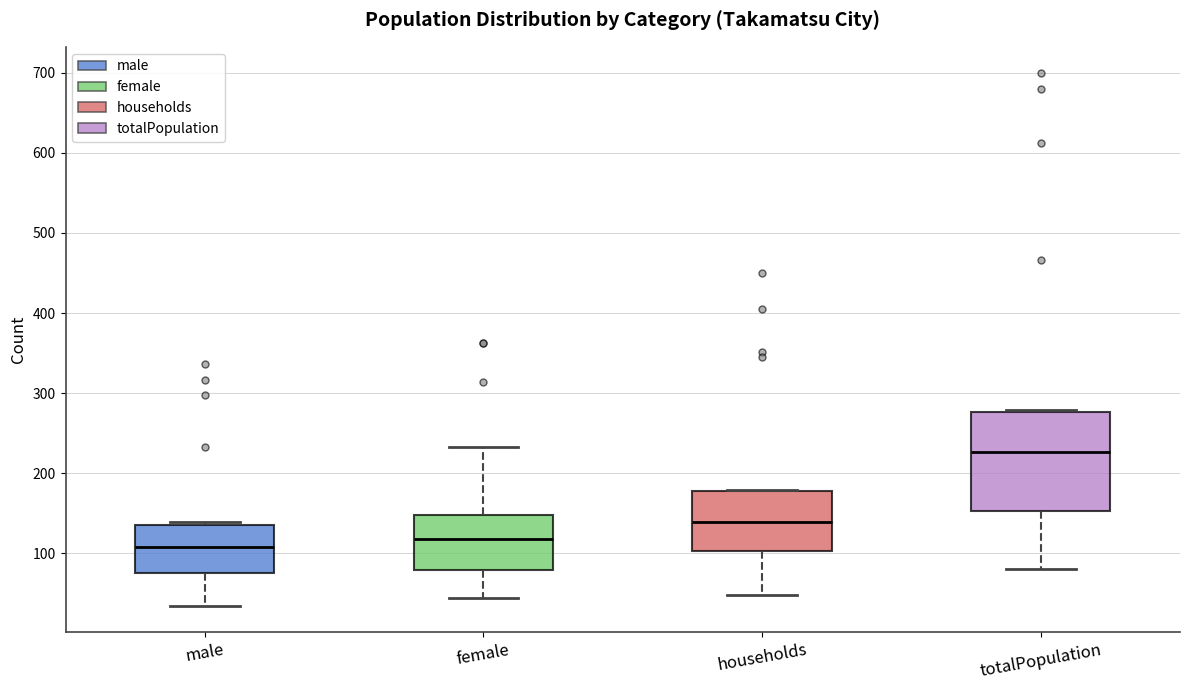

Which box's median line is the highest?

totalPopulation